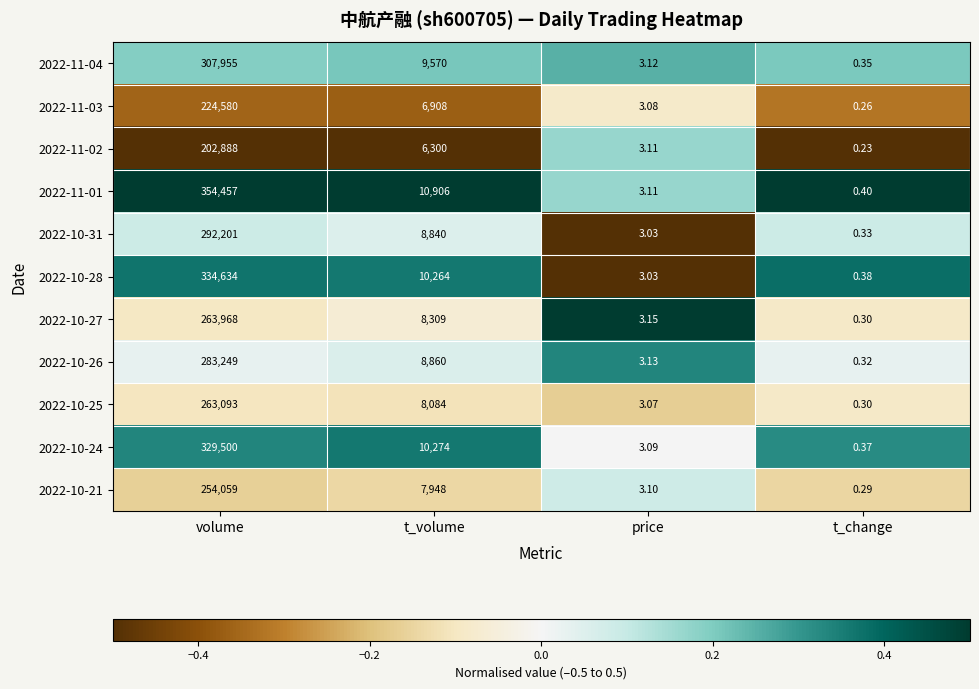

At which label does 2022-10-24 first exceed 10274?

volume